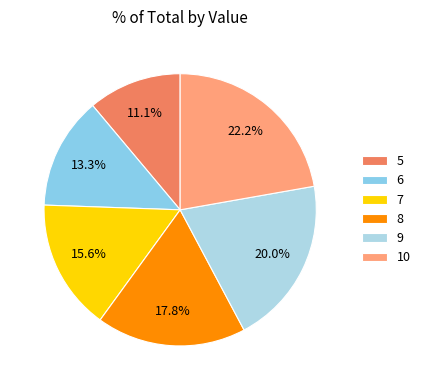

What is the largest slice in the pie chart?

10